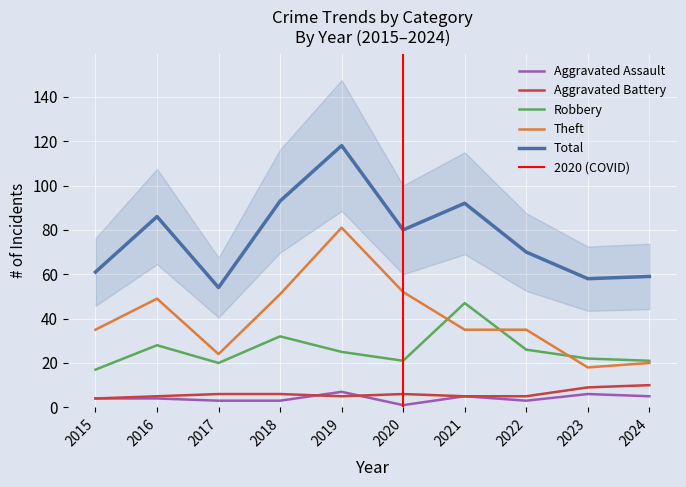

What is the difference between the highest and lowest values at 2016?

82